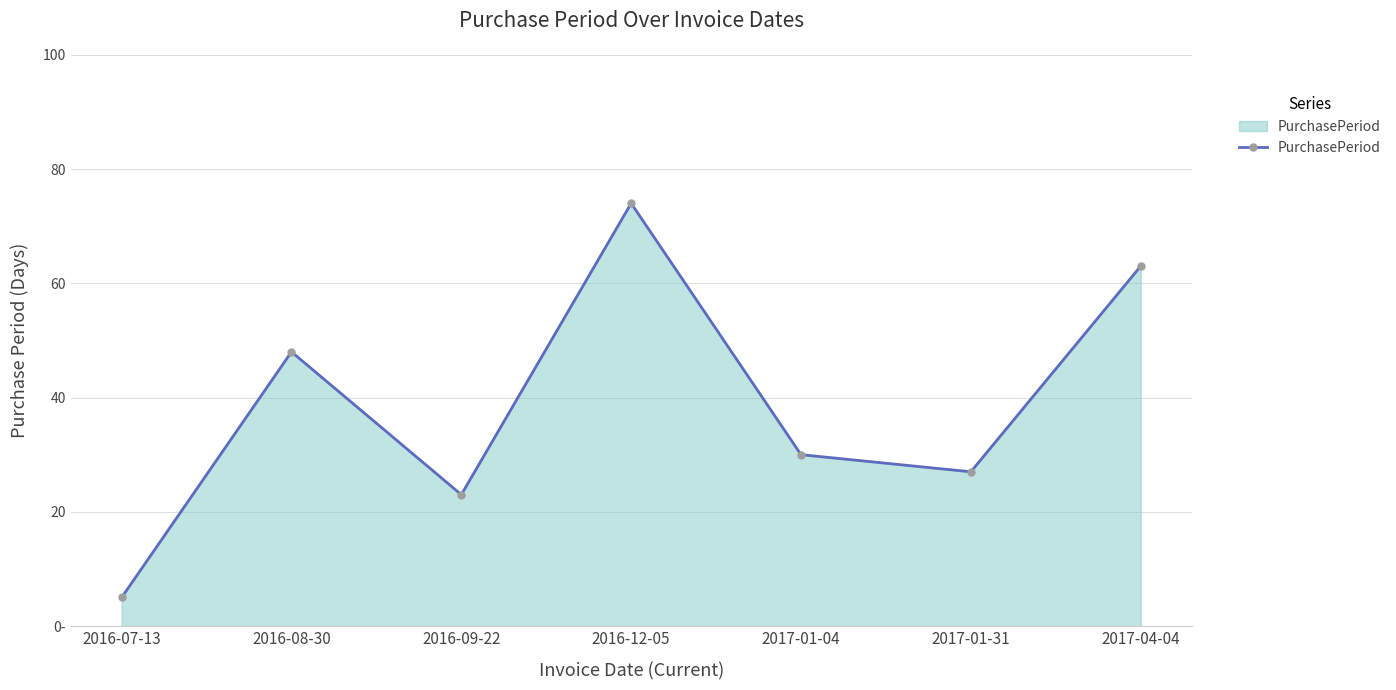

Is this an area chart (filled region under the line)?

Yes